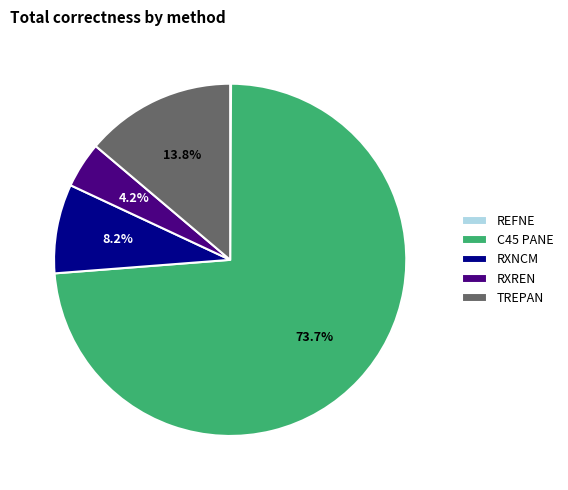

True or false: C45 PANE accounts for 64% of the total.

False